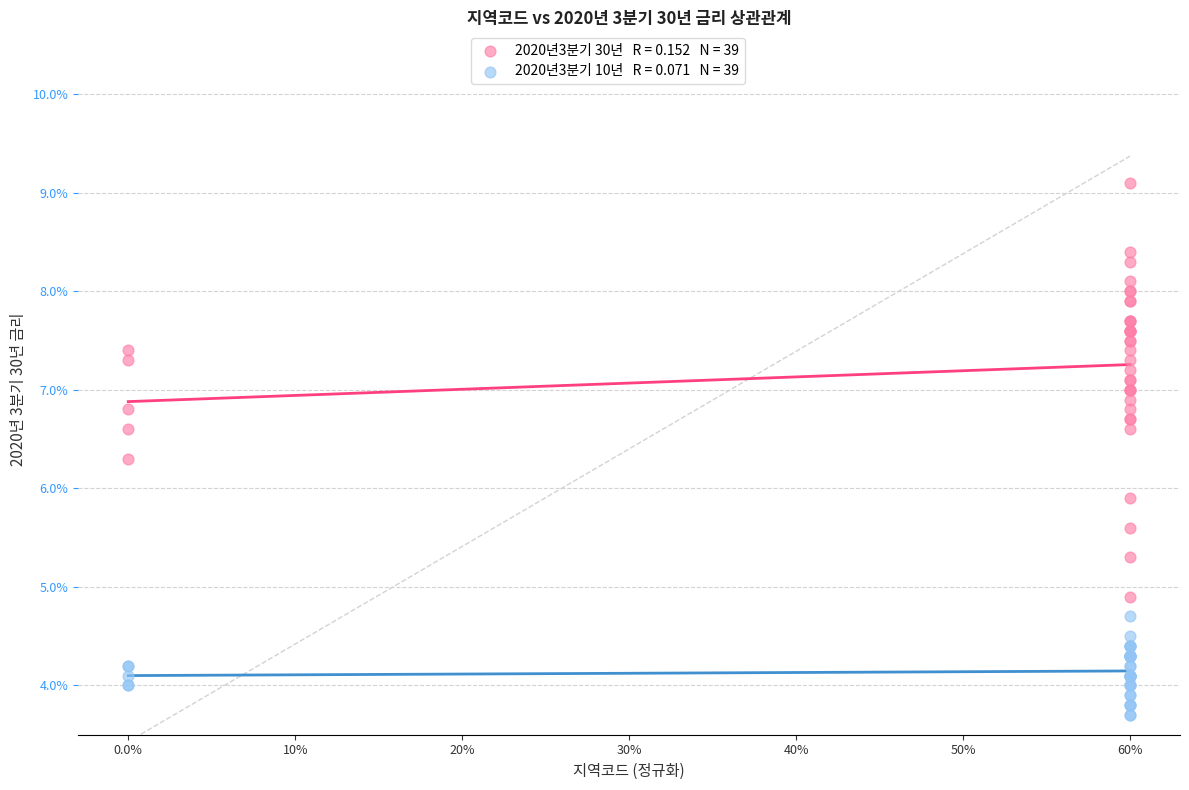

Across all series, what Y value is closest to 6?

5.9